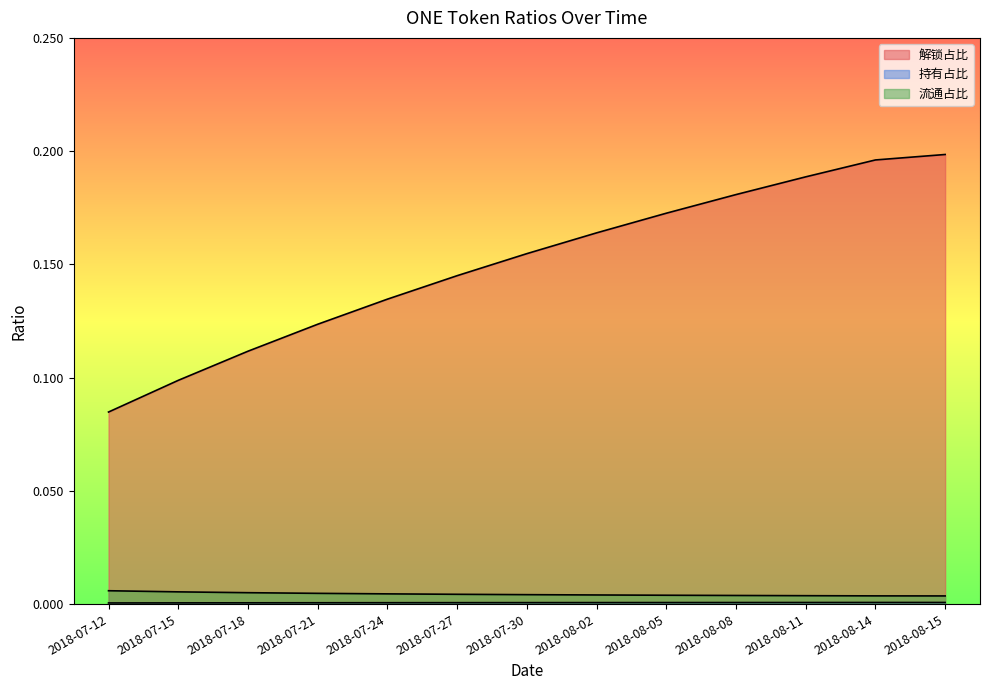

Which has a higher value, 2018-08-15 or 2018-07-30?

2018-08-15